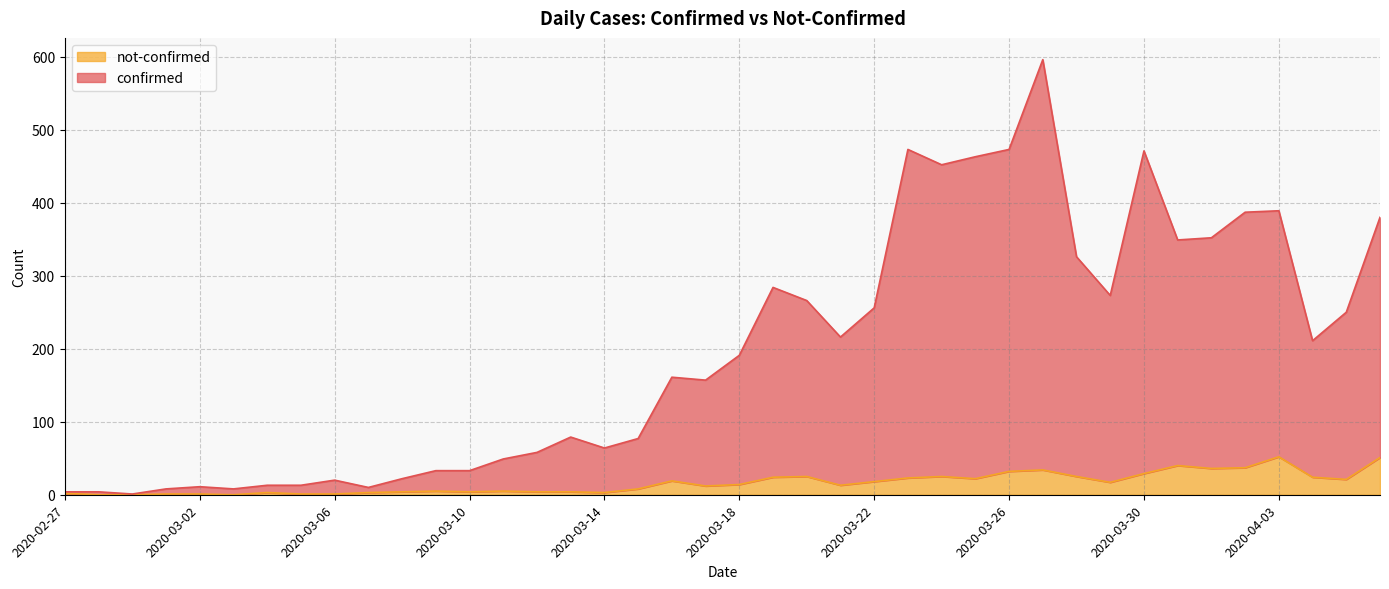

Which series changed the most between 2020-03-10 and 2020-03-16?

confirmed